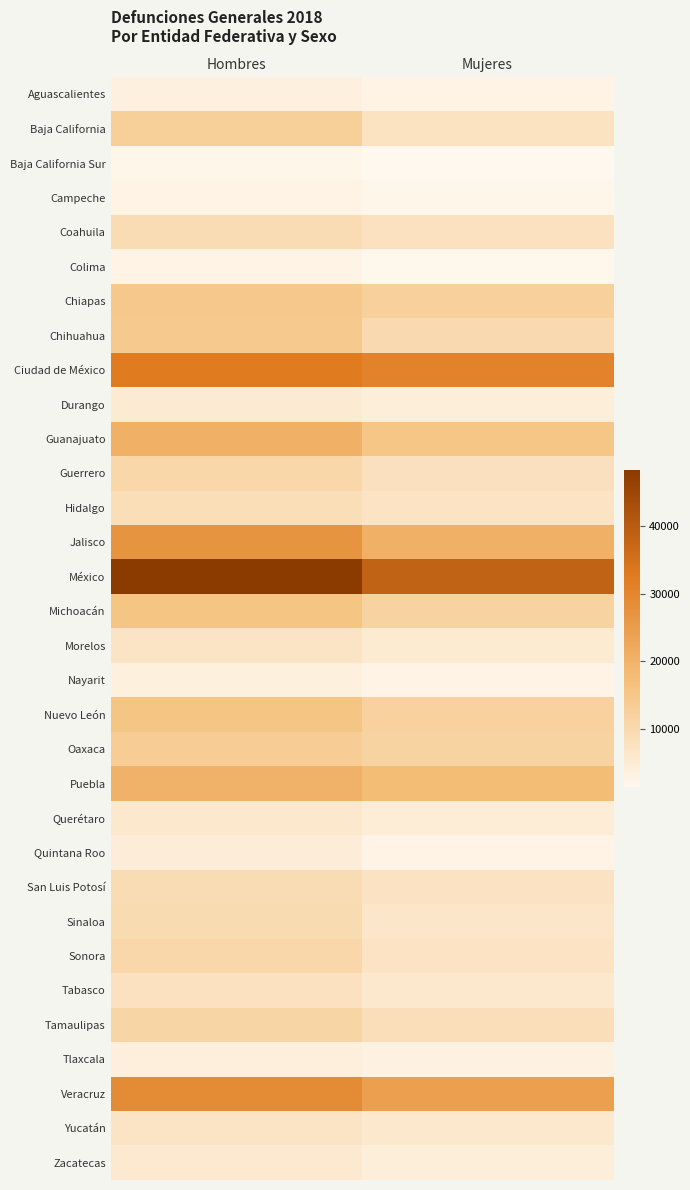

At how many categories does at least one series exceed 45947?

1